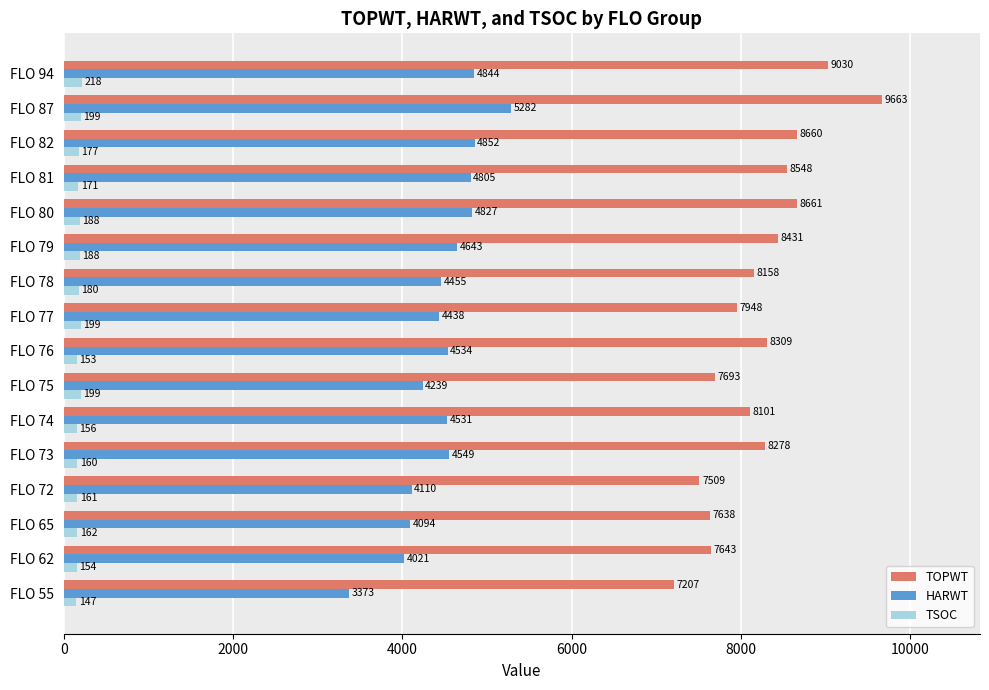

What is the sum of all TSOC values?

2812